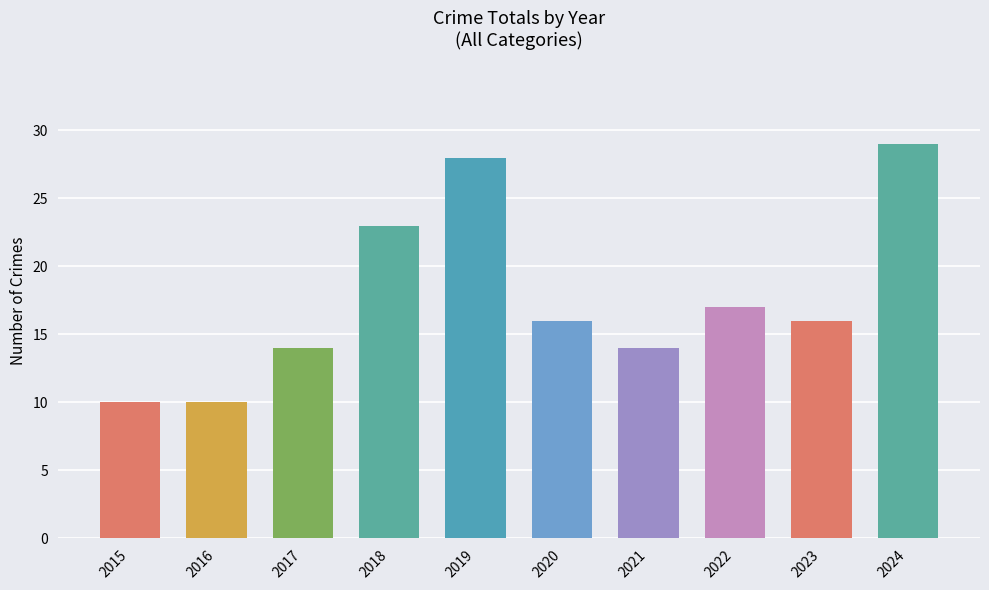

Does the chart contain any negative values?

No